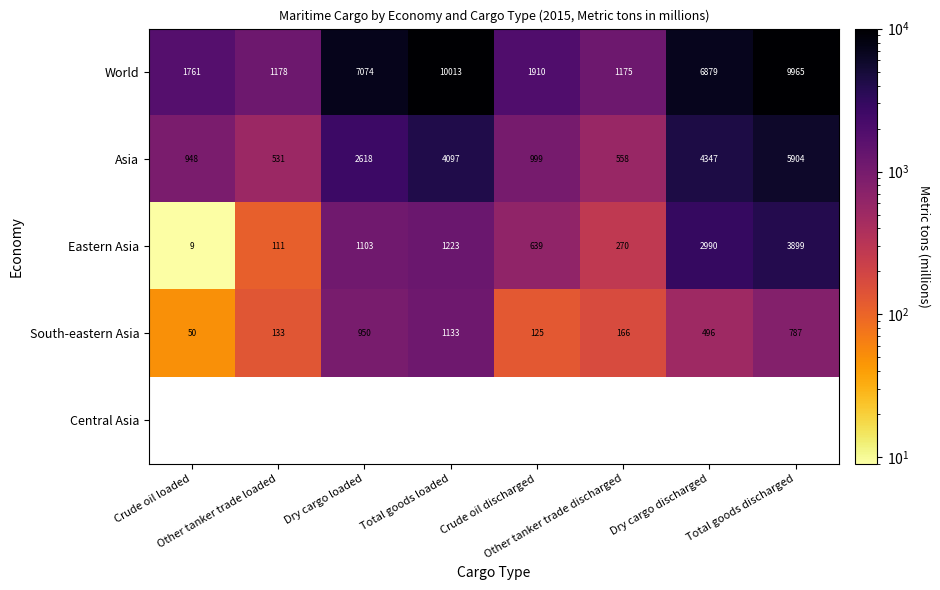

How many data points does each series have?

8